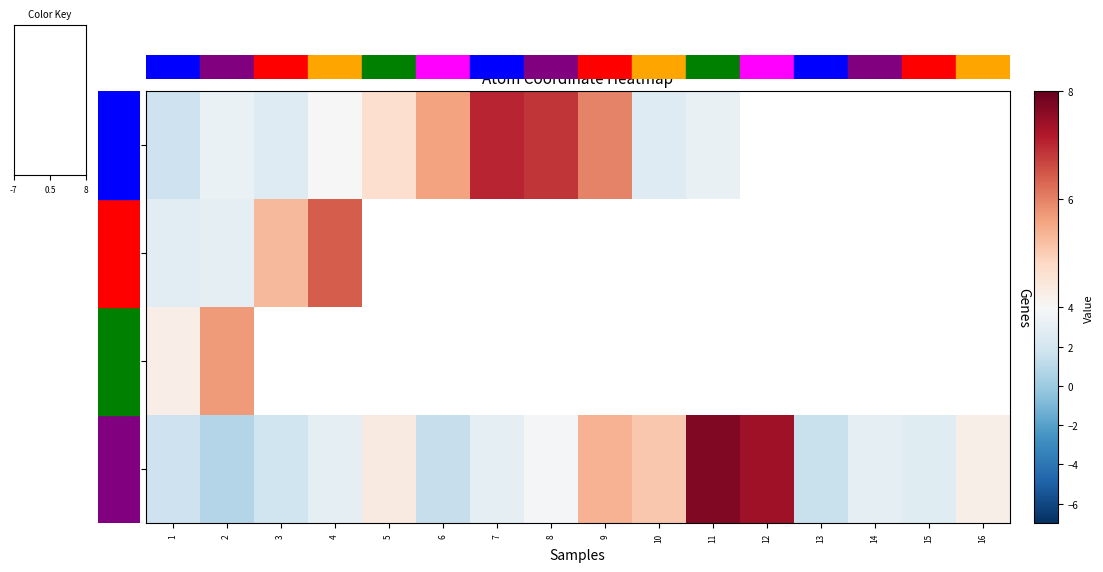

List the series in order of their overall mean, lowest first.

C, N, O, H